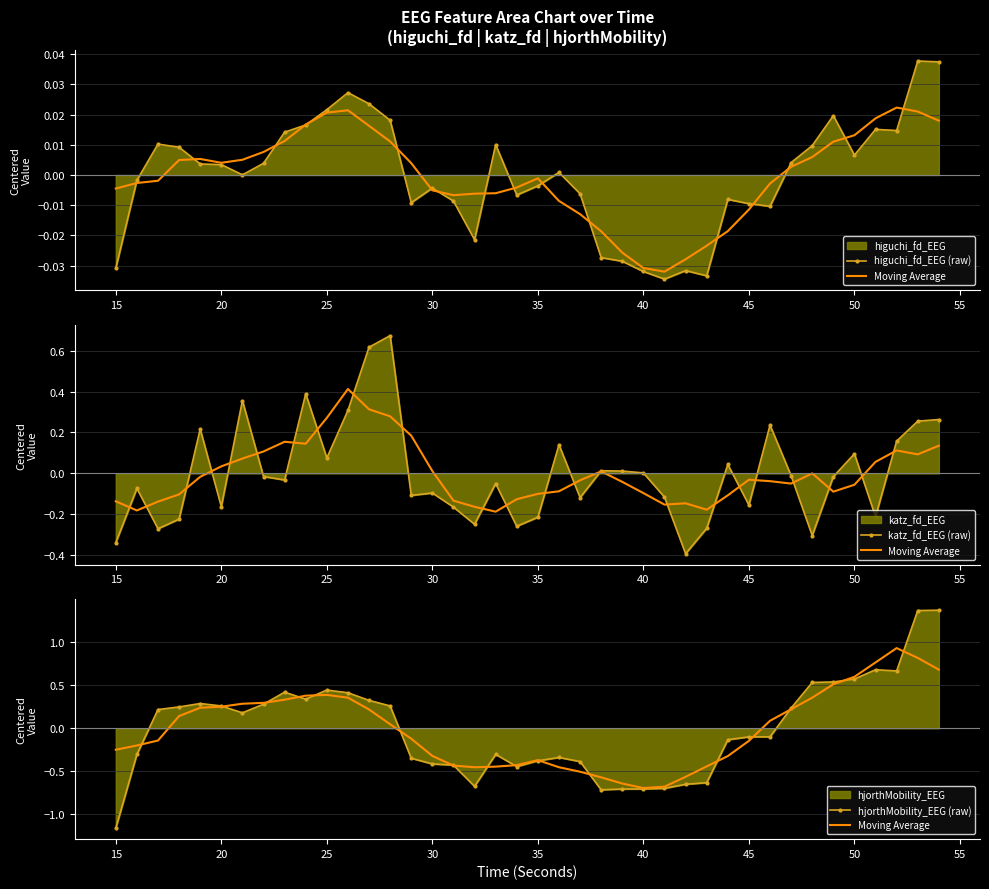

Which series ends up on top after the final intersection of hjorthMobility_EEG (raw) and katz_fd_EEG (raw)?

hjorthMobility_EEG (raw)